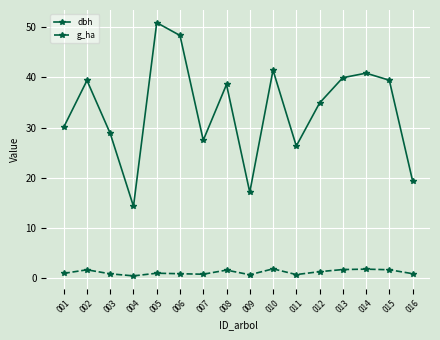

How many distinct data groups are displayed?

2